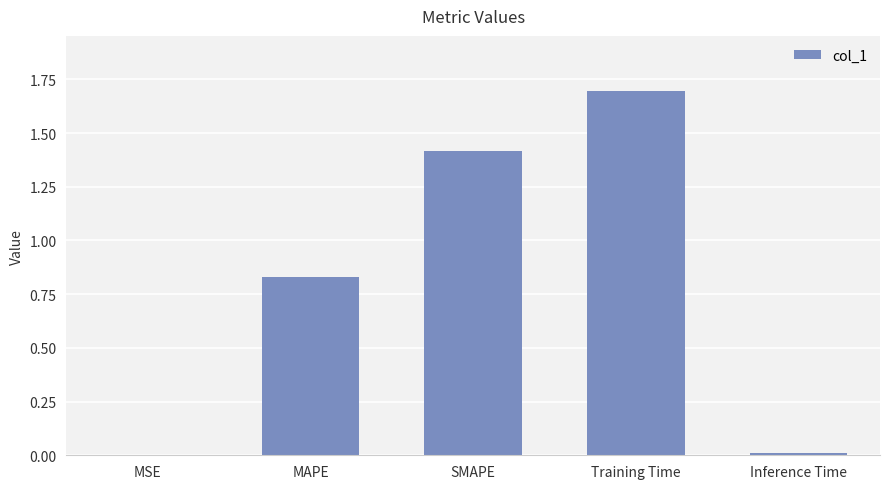

What is the sum of all values?

4.0